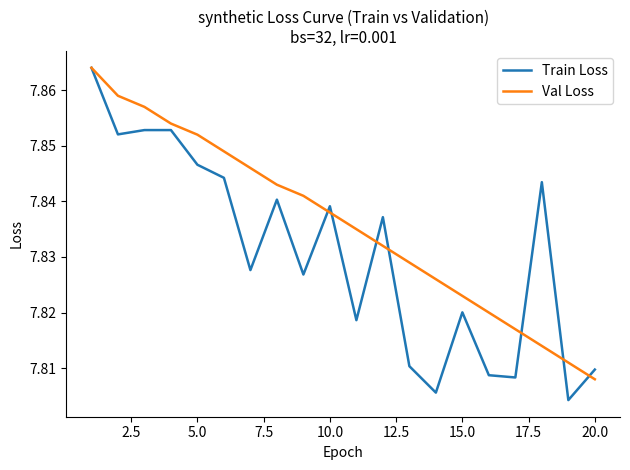

How many series are shown in this chart?

2